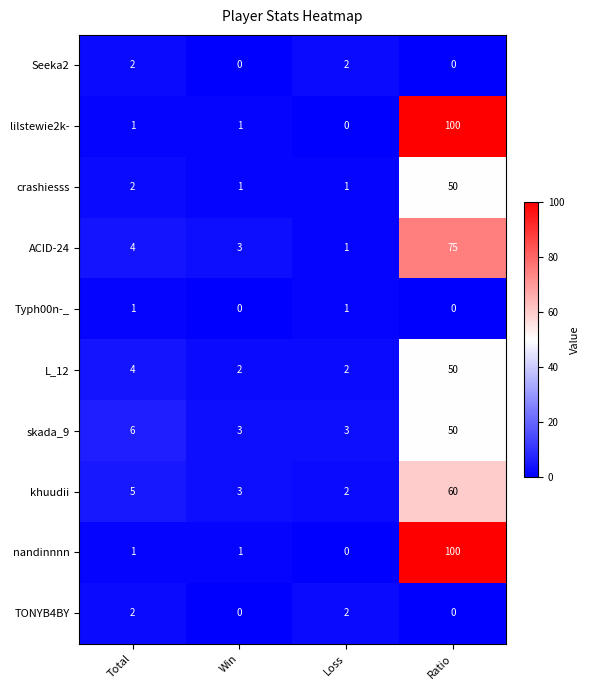

At which category is the sum across all series the highest?

Ratio